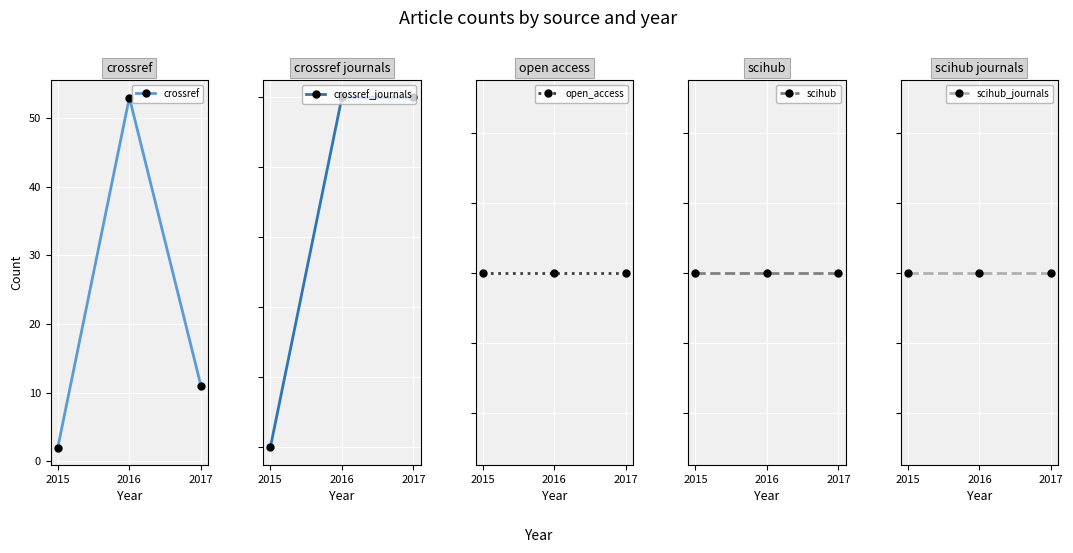

What is the maximum value shown in the chart?

53